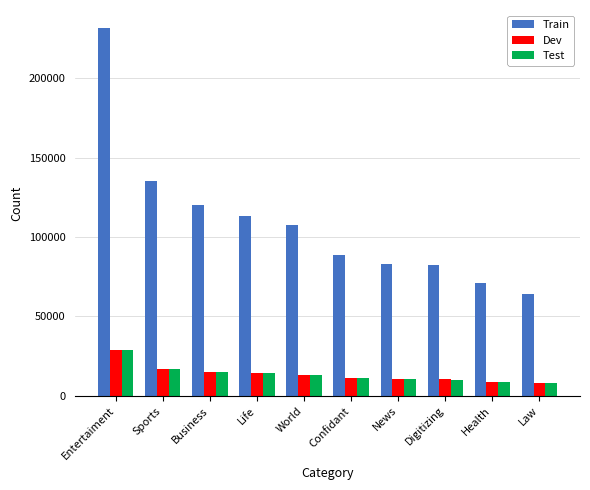

What value does the Test series have at Business?

15006